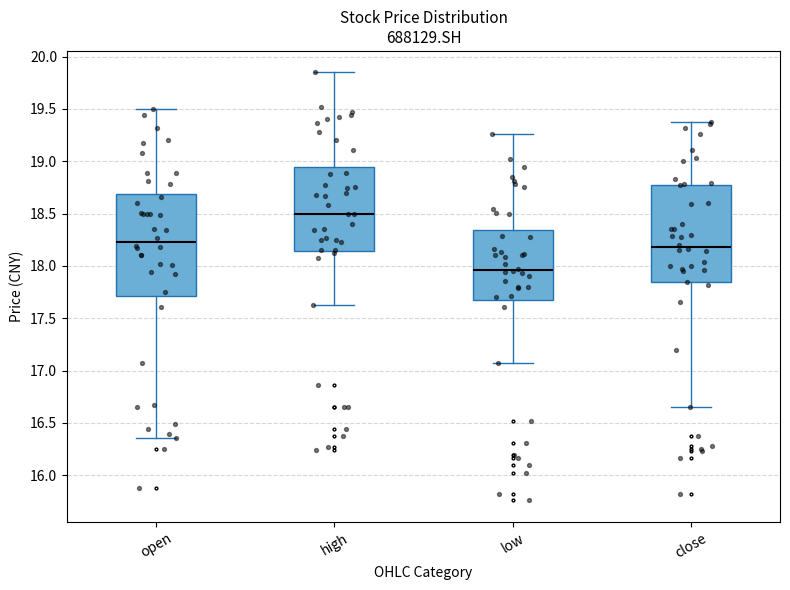

Reading left to right, transcribe this box plot: for each box, give where its median line is, the range the box spans, and where its two whiskers end, as read against the y-axis. The values are not printed on the chart, so give them approximately, as read against the axis.

open: median 18.25, box 17.70 to 18.70, whiskers 16.35 to 19.50
high: median 18.50, box 18.15 to 18.95, whiskers 17.65 to 19.85
low: median 17.95, box 17.70 to 18.35, whiskers 17.05 to 19.25
close: median 18.20, box 17.85 to 18.75, whiskers 16.65 to 19.40